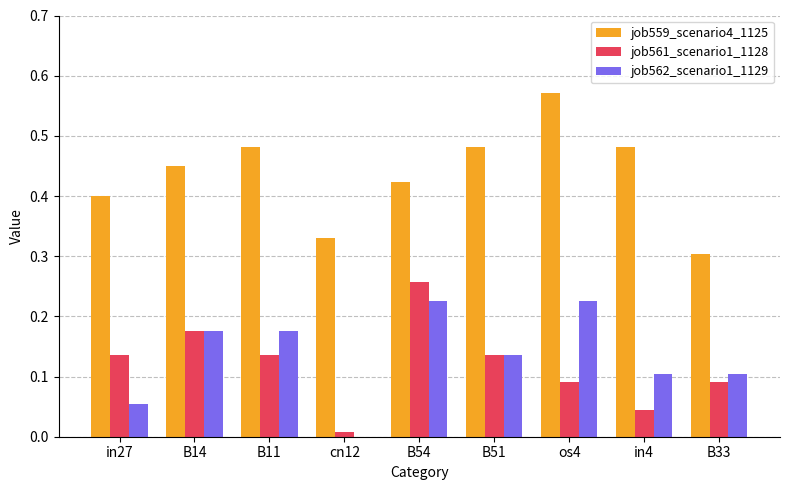

The job559_scenario4_1125 series shows 0.5 at B33. True or false?

False